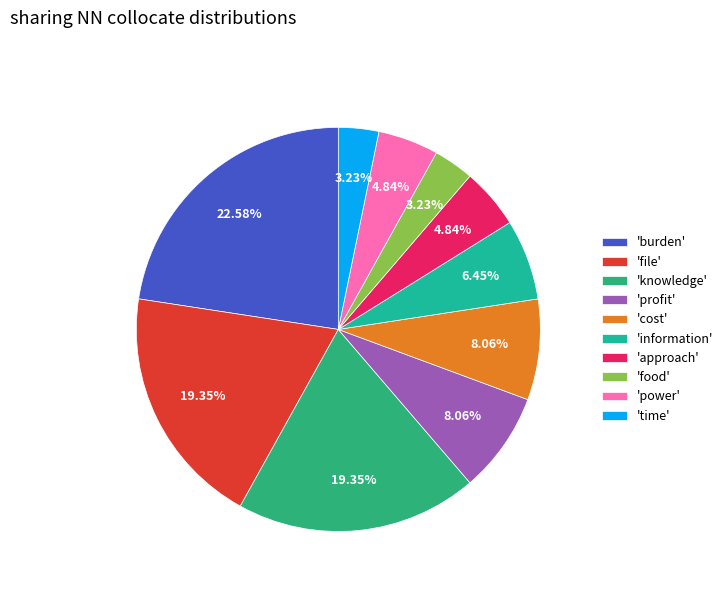

How many segments does this pie chart have?

10